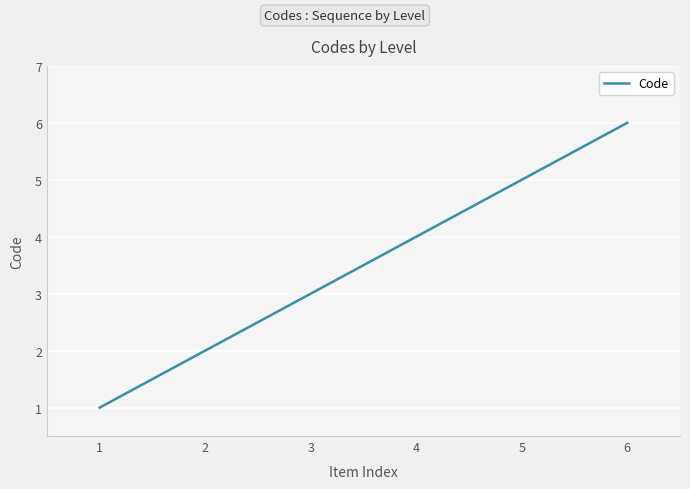

Count the number of data series in this chart.

1